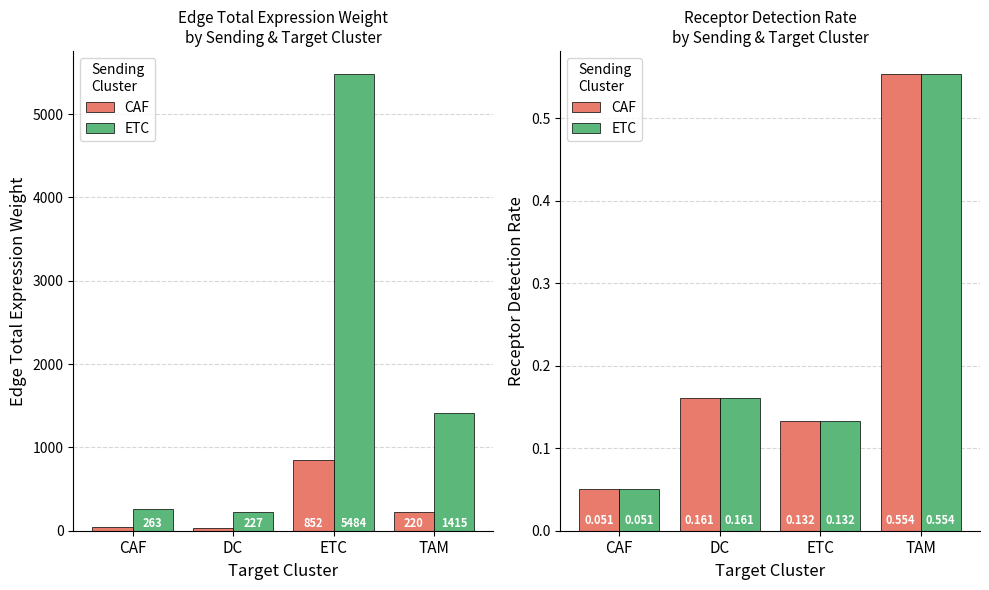

Reading right to left, what are all the values shown in this chart?

CAF: 0.6	0.1	0.2	0.1
ETC: 0.6	0.1	0.2	0.1